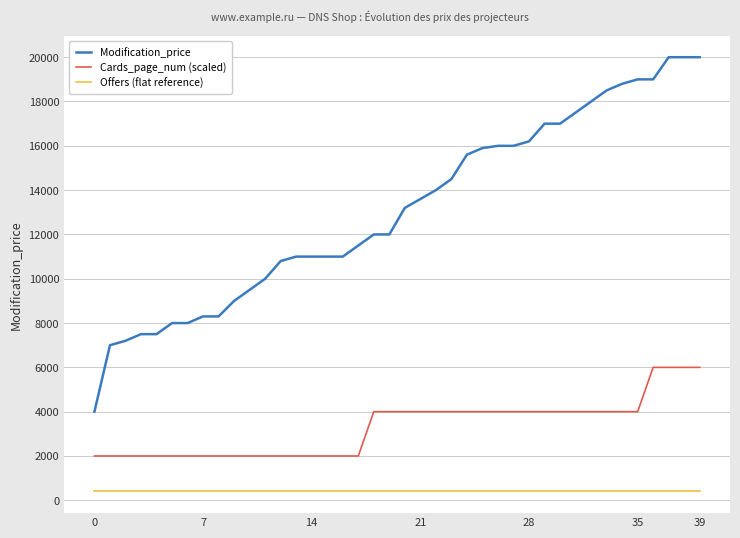

Which series has the widest spread of values?

Modification_price